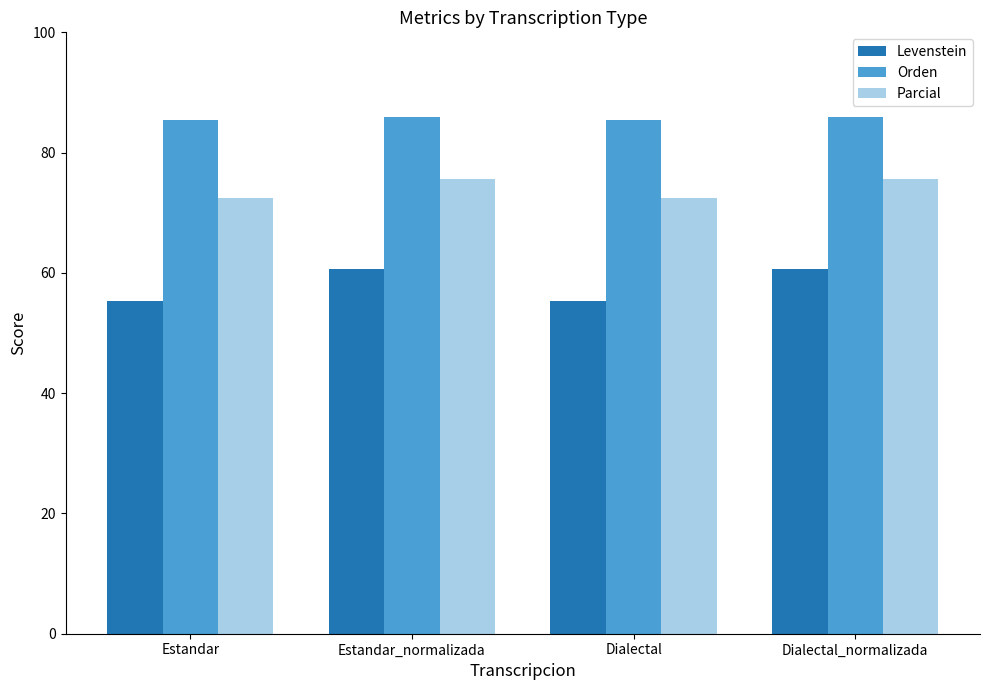

Reading right to left, transcribe all the data shown in this chart.

Levenstein: Dialectal_normalizada=60.6	Dialectal=55.4	Estandar_normalizada=60.6	Estandar=55.4
Orden: Dialectal_normalizada=85.9	Dialectal=85.4	Estandar_normalizada=85.9	Estandar=85.4
Parcial: Dialectal_normalizada=75.7	Dialectal=72.5	Estandar_normalizada=75.7	Estandar=72.5